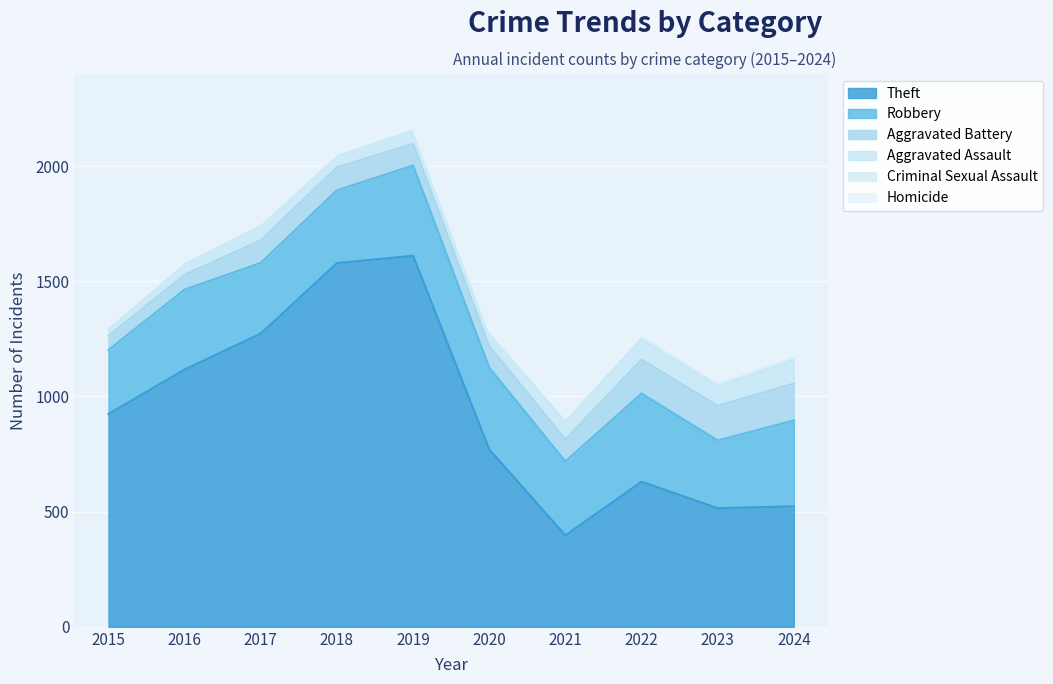

What is the difference between the Aggravated Battery values at 2015 and 2016?

3